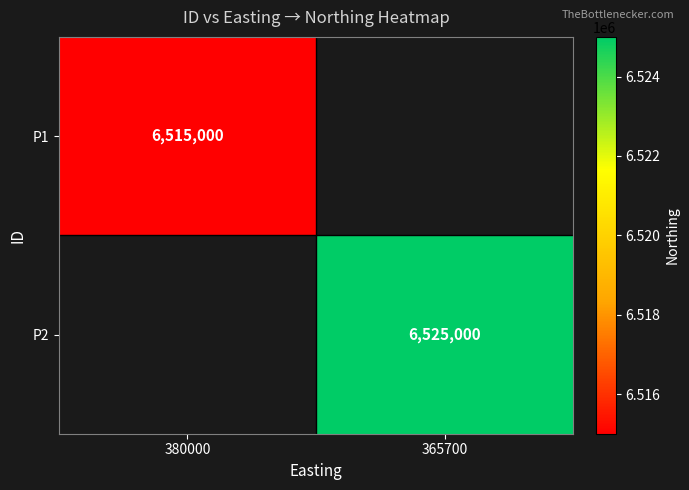

The value of P2 at 365700 is 6525000. True or false?

True